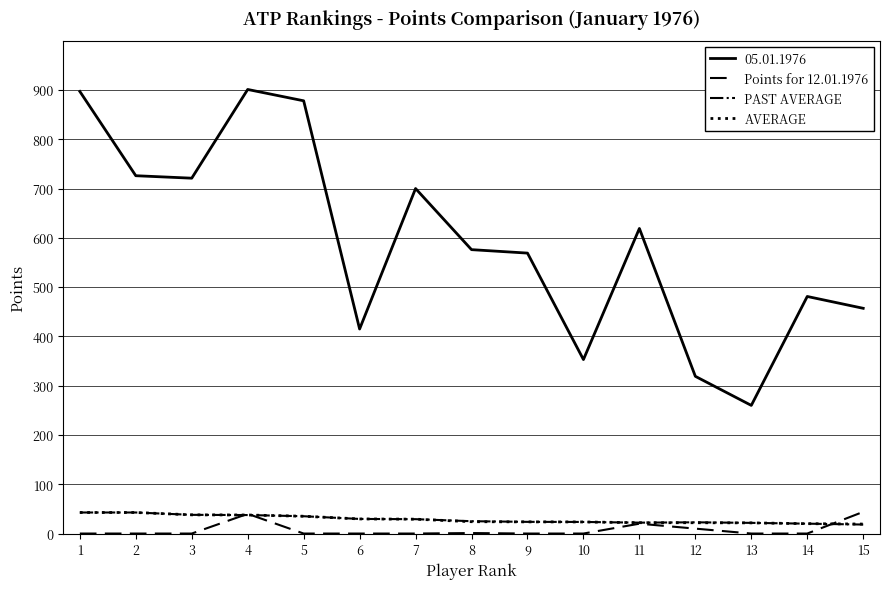

At which category is the sum across all series the highest?

4